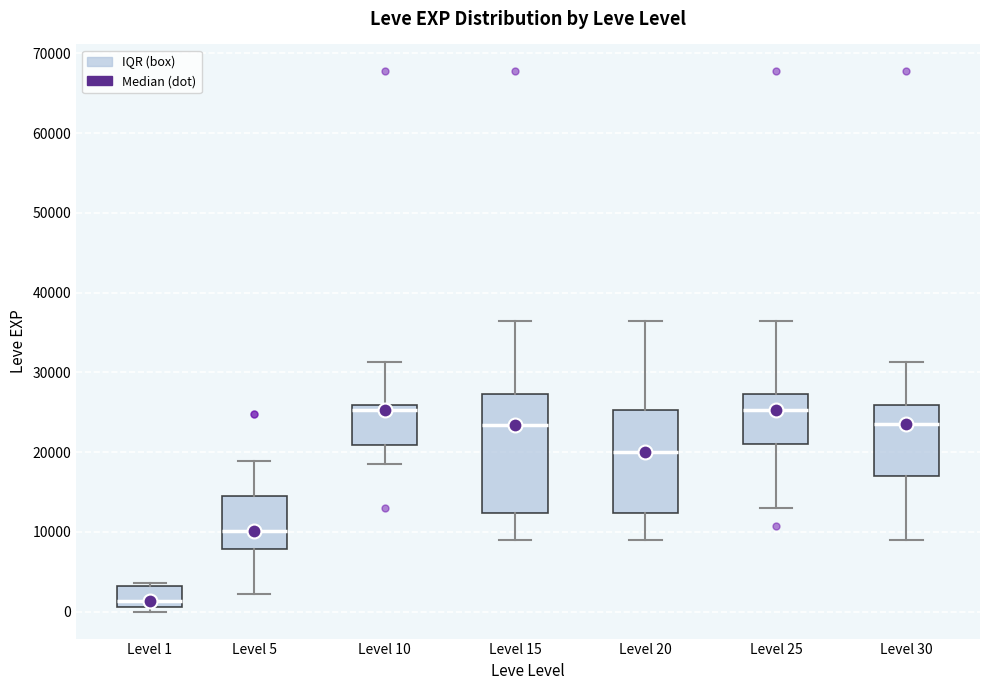

Reading left to right, transcribe this box plot: for each box, give where its median line is, the range the box spans, and where its two whiskers end, as read against the y-axis. The values are not printed on the chart, so give them approximately, as read against the axis.

Level 1: median 1000 (just above the box's lower edge), box 1000 to 3000, whiskers 0 to 4000
Level 5: median 10000, box 8000 to 15000, whiskers 2000 to 19000
Level 10: median 25000, box 21000 to 26000, whiskers 18000 to 31000
Level 15: median 23000, box 12000 to 27000, whiskers 9000 to 36000
Level 20: median 20000, box 12000 to 25000, whiskers 9000 to 36000
Level 25: median 25000, box 21000 to 27000, whiskers 13000 to 36000
Level 30: median 24000, box 17000 to 26000, whiskers 9000 to 31000